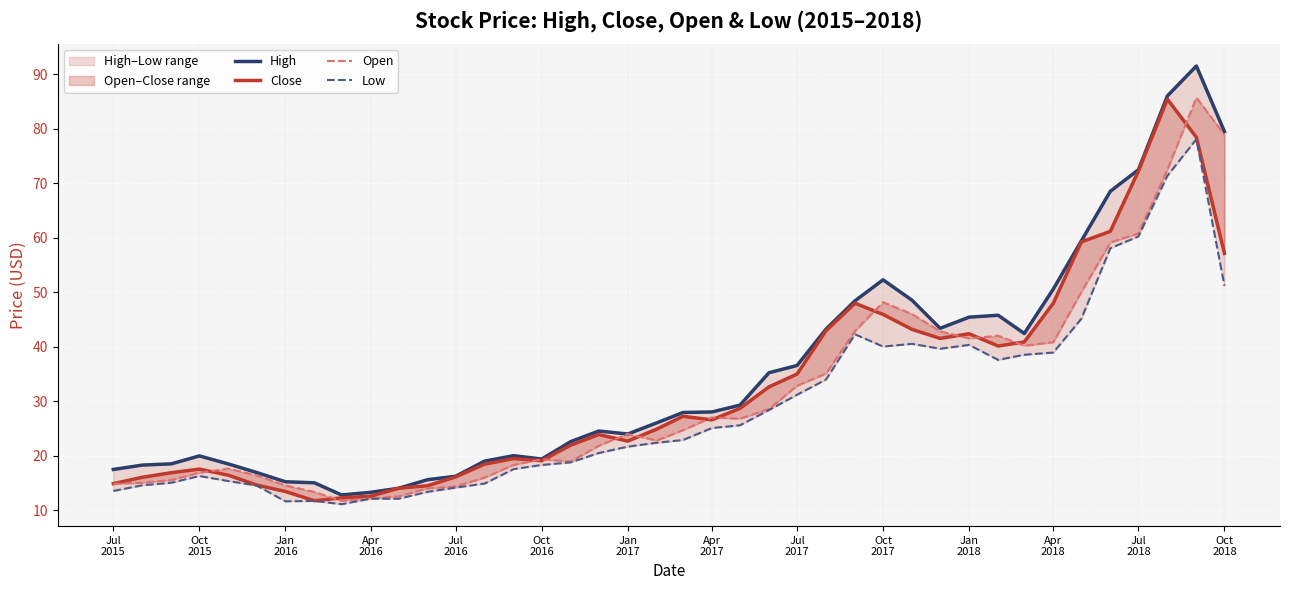

Which series has the largest total across all categories?

High